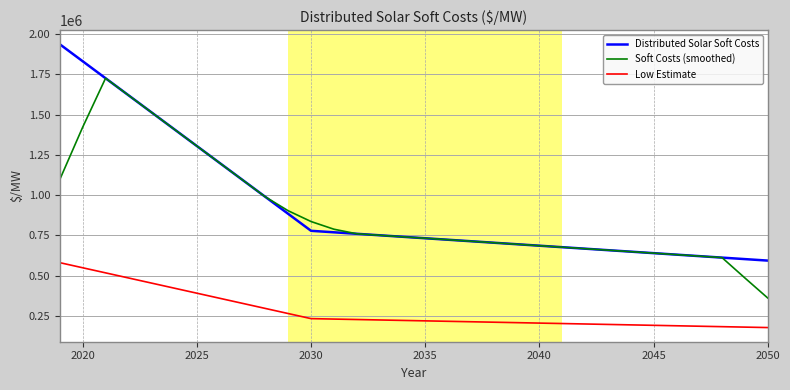

What is the highest value of the Low Estimate series?

581059.1